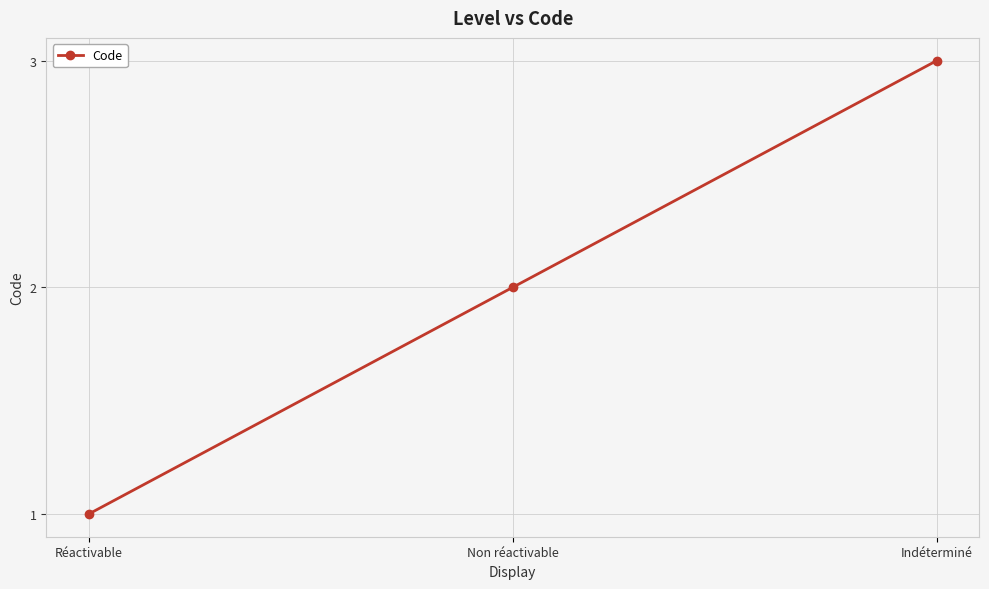

Reading left to right, what are all the values shown in this chart?

Réactivable=1	Non réactivable=2	Indéterminé=3